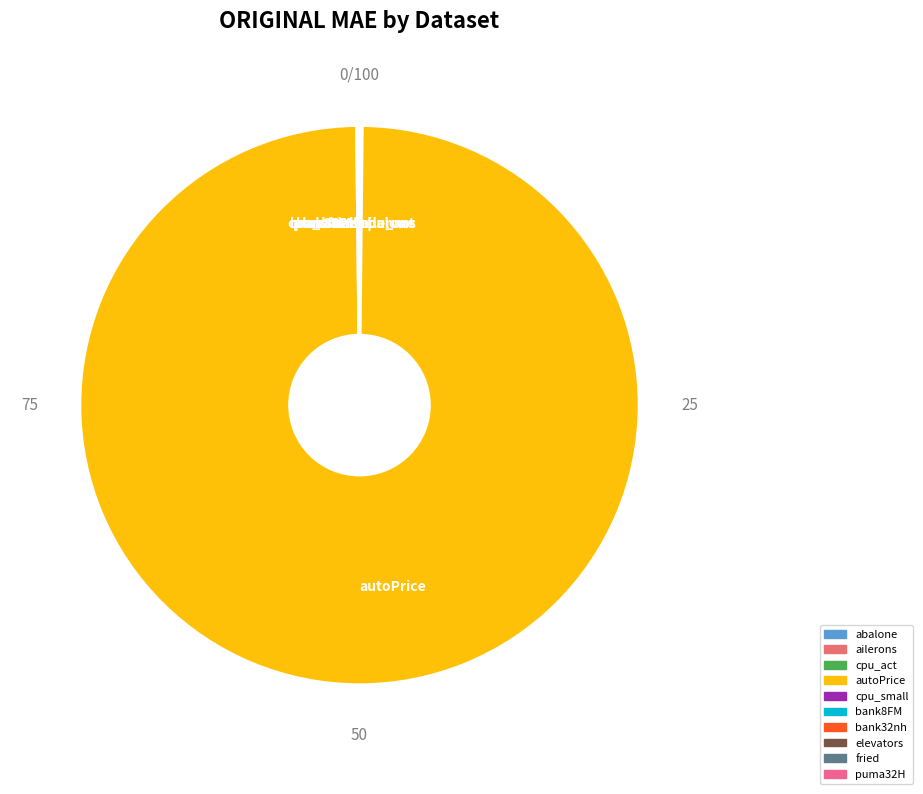

Does any single category account for the majority?

Yes